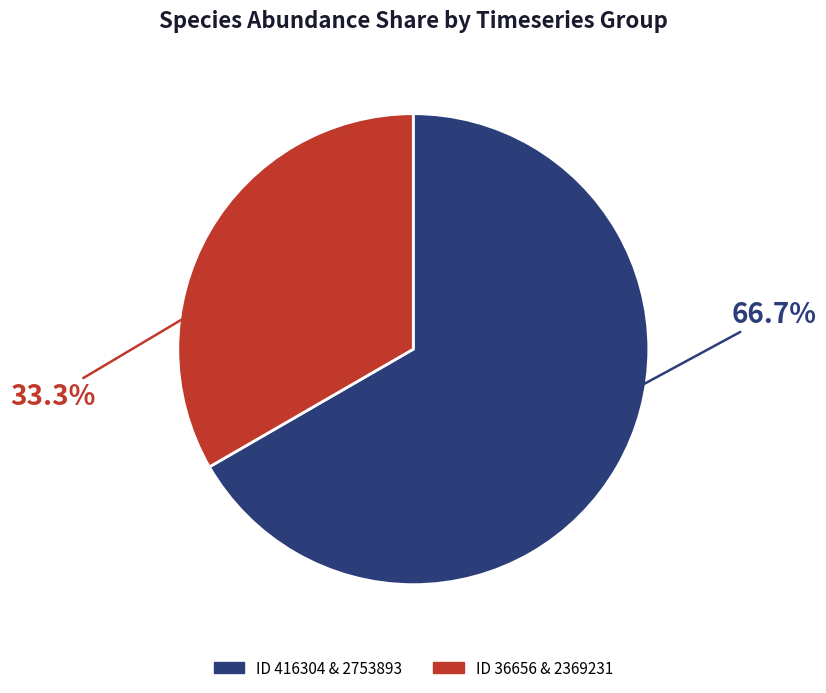

Is there a majority slice in this chart?

Yes